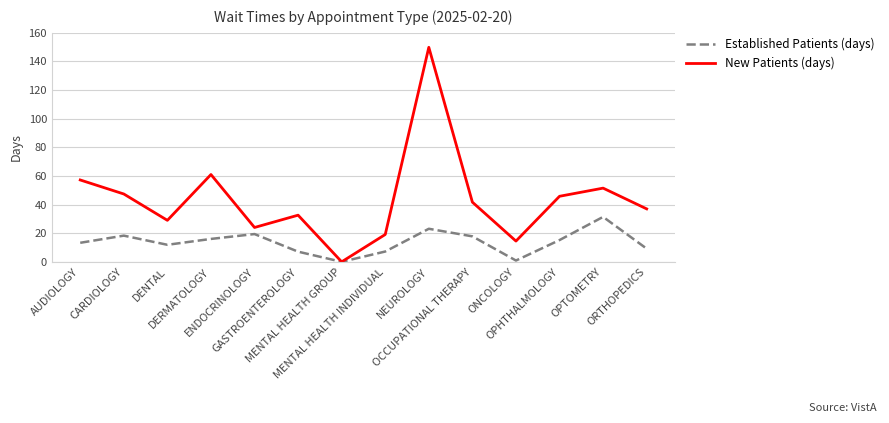

Which series has the largest total across all categories?

New Patients (days)